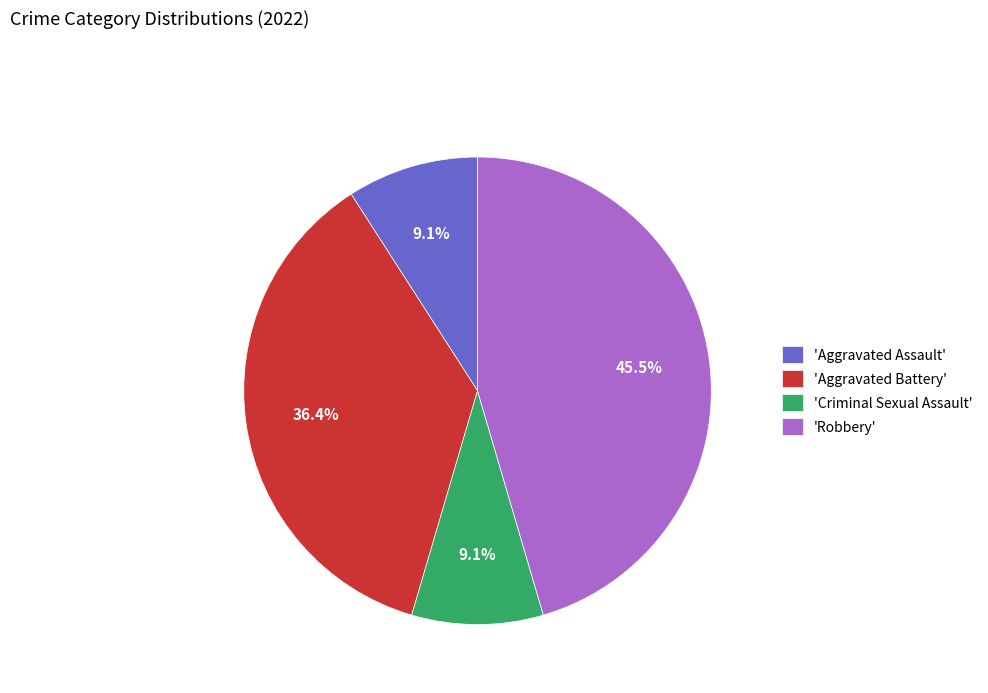

Do 'Aggravated Assault' and 'Aggravated Battery' together represent more than half of the pie?

No